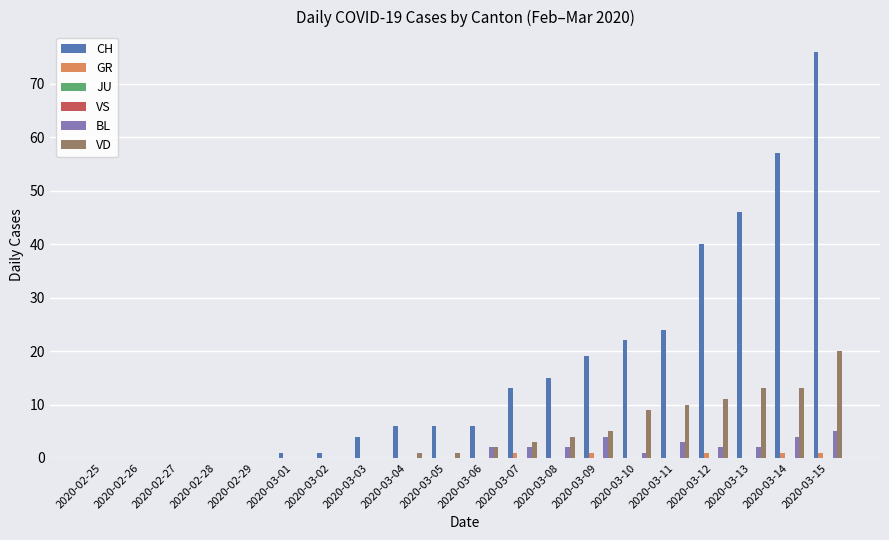

List the labels in order of JU value, largest first.

2020-02-25, 2020-02-26, 2020-02-27, 2020-02-28, 2020-02-29, 2020-03-01, 2020-03-02, 2020-03-03, 2020-03-04, 2020-03-05, 2020-03-06, 2020-03-07, 2020-03-08, 2020-03-09, 2020-03-10, 2020-03-11, 2020-03-12, 2020-03-13, 2020-03-14, 2020-03-15